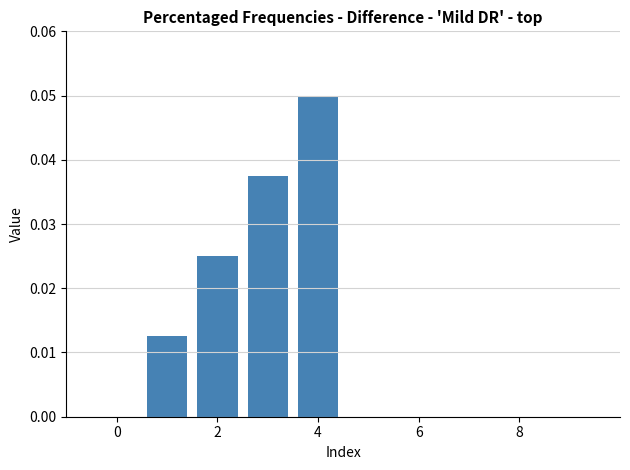

Are the bars horizontal?

No